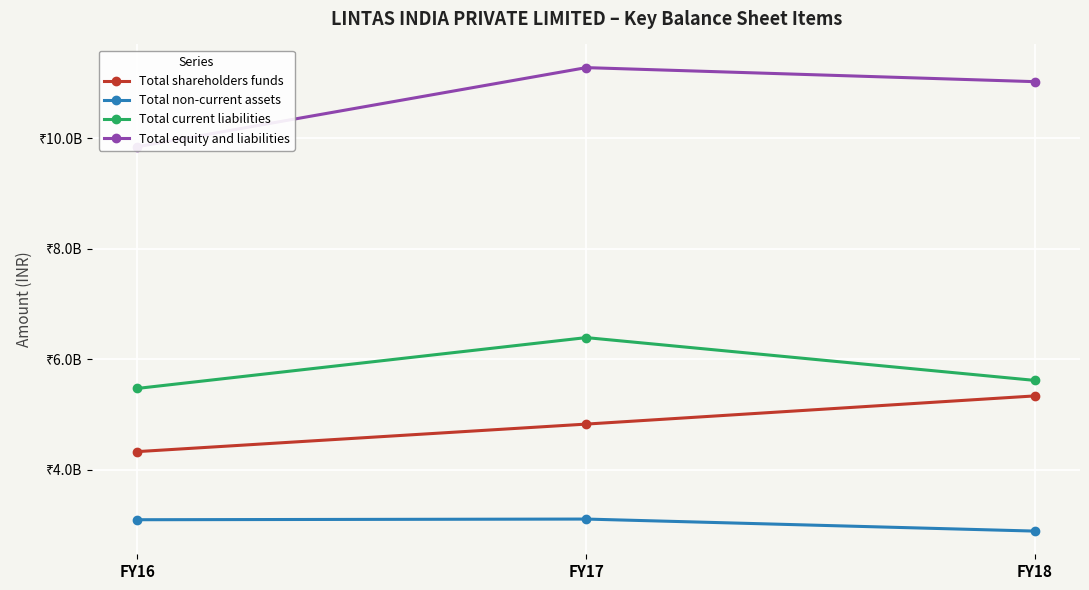

Where does the Total current liabilities series first go above 5617073000?

FY17